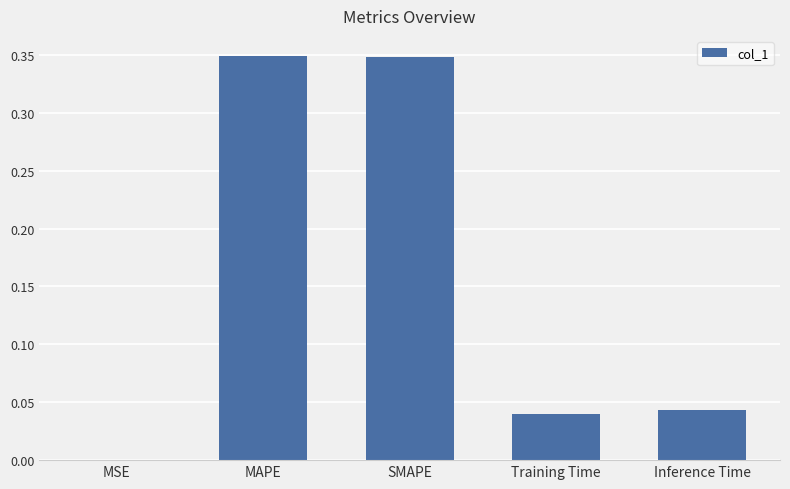

True or false: the data shows 0.0 at MSE.

True